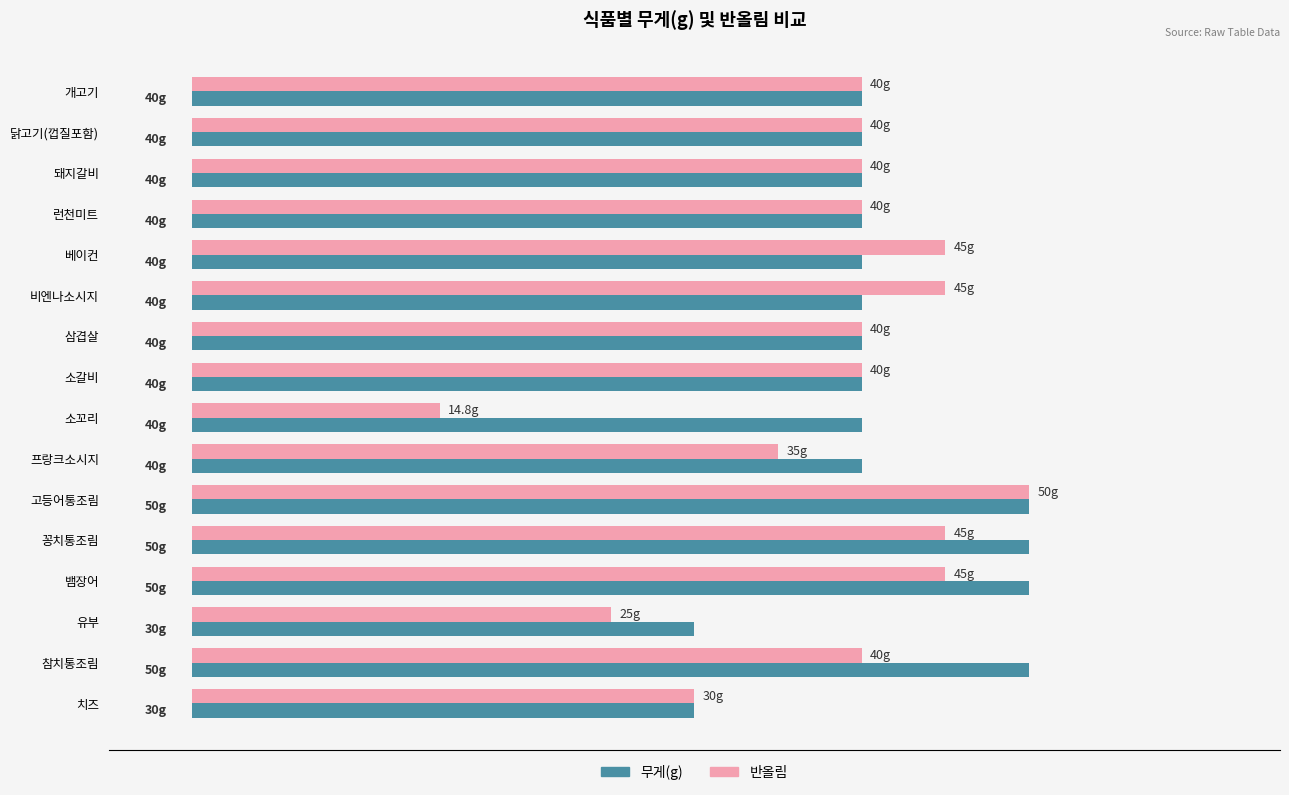

What are all the series names shown in the legend?

무게(g), 반올림